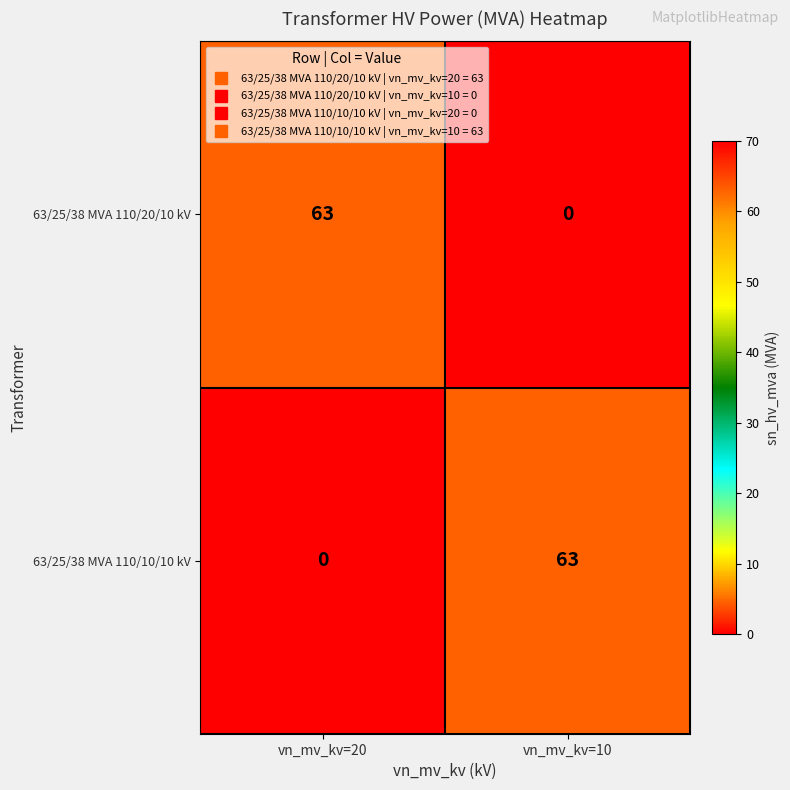

Where is 63/25/38 MVA 110/20/10 kV nearest to the value 31?

vn_mv_kv=10